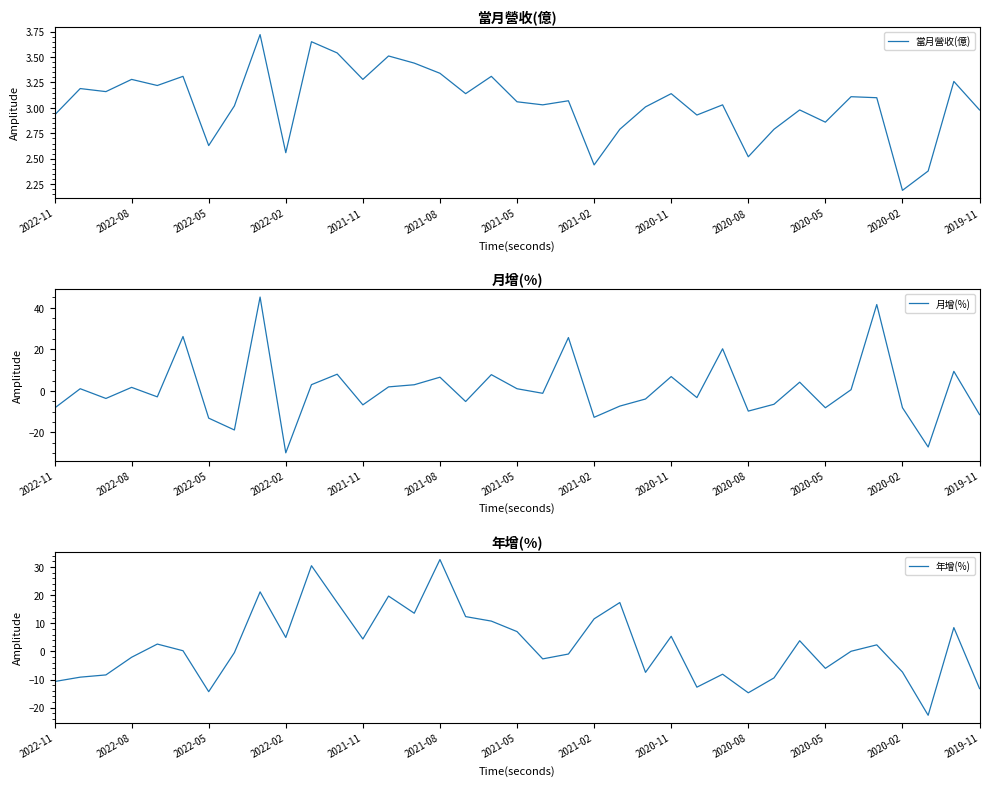

What is the maximum value for 年增(%)?

32.7